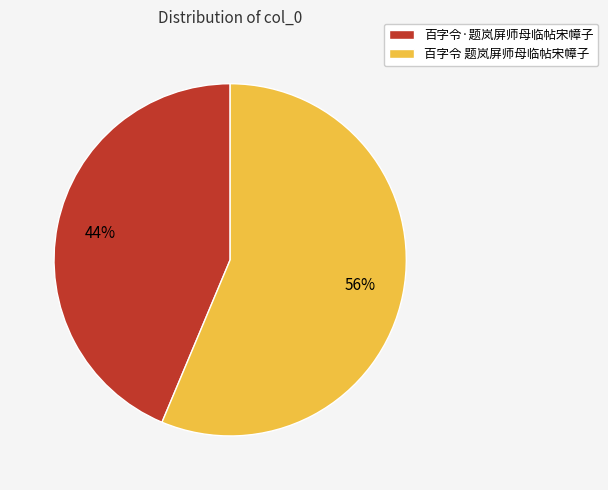

What percentage is the 百字令 题岚屏师母临帖宋幛子 slice, to the nearest percent?

56%